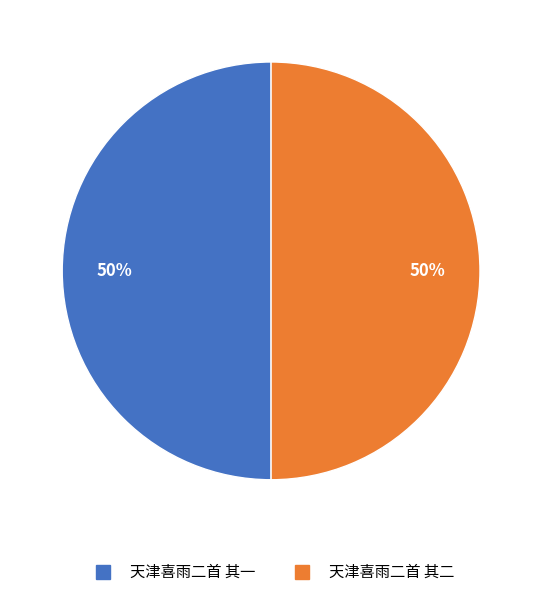

Approximately how many times larger is the value at 天津喜雨二首 其二 compared to 天津喜雨二首 其一?

1.0